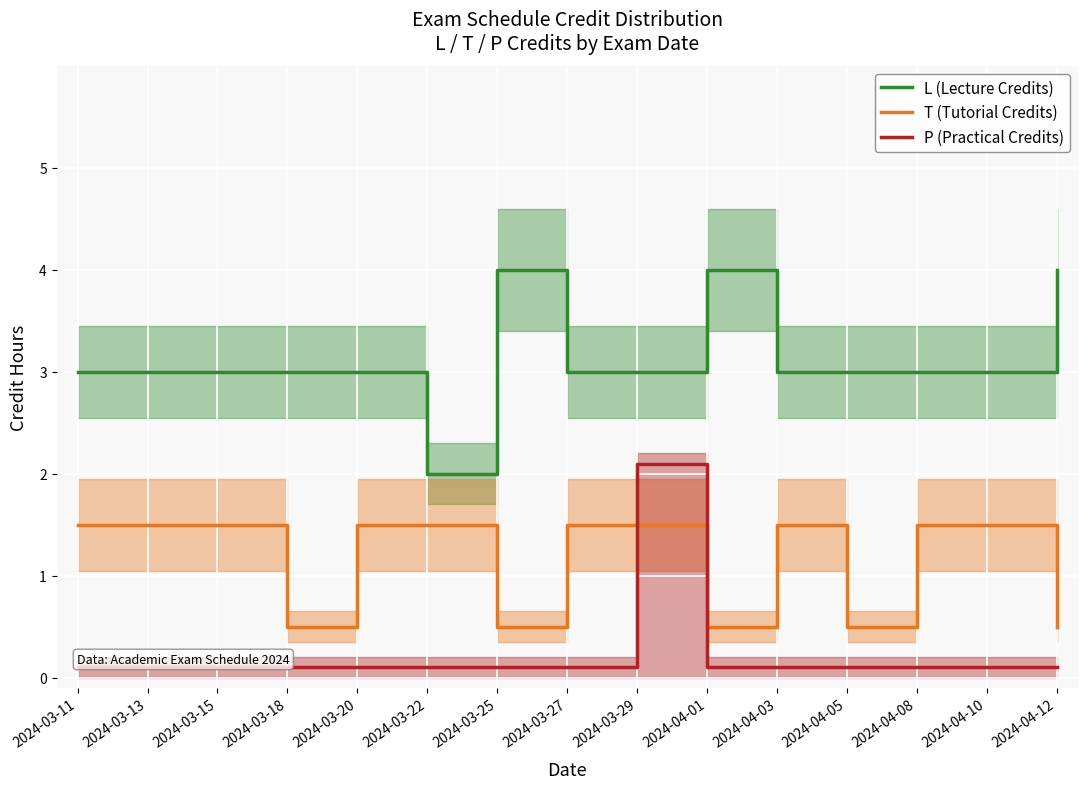

What is the label of the 15th point from the left?

2024-04-12